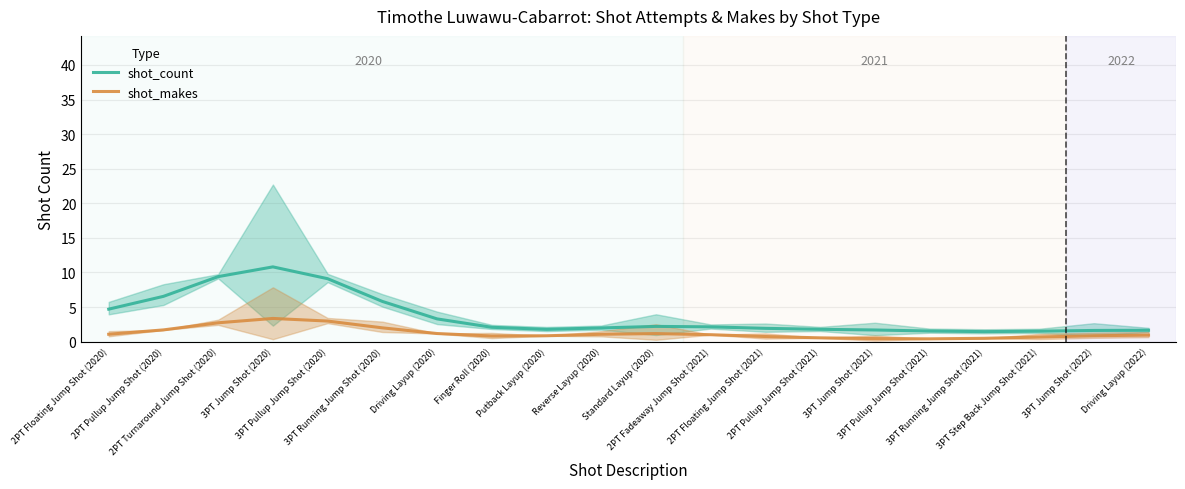

What is the label of the 4th point from the right?

3PT Running Jump Shot (2021)